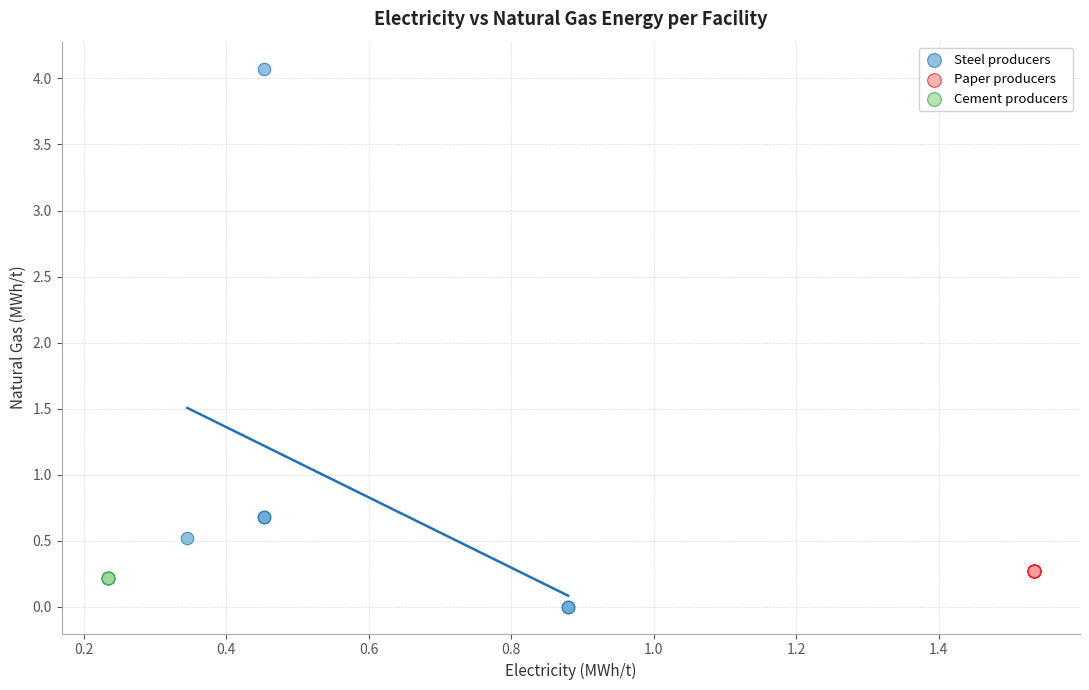

Which series reaches the maximum Y coordinate?

Steel producers